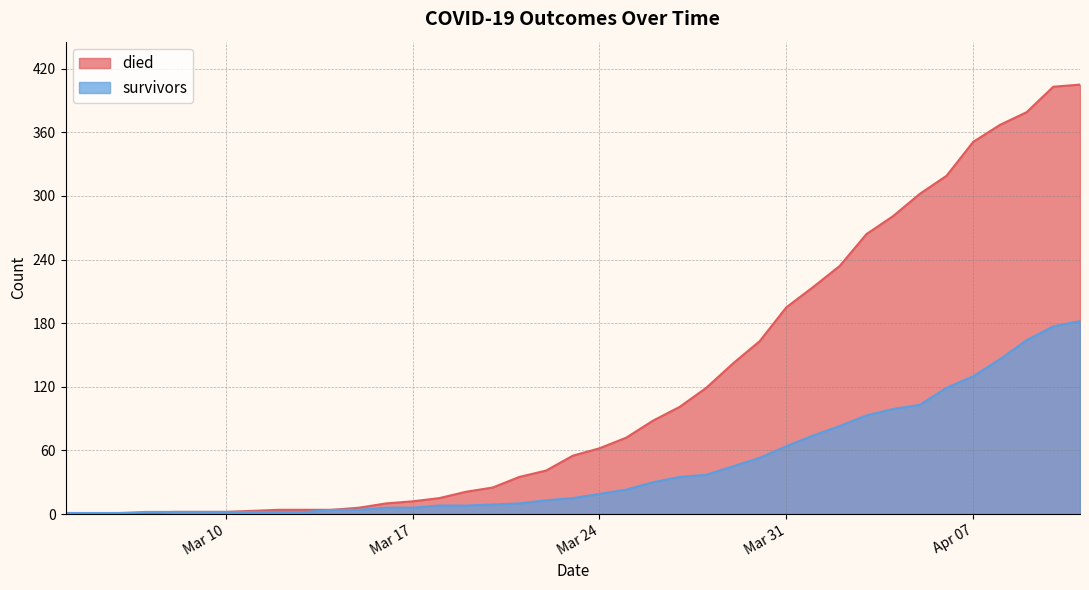

Which category has the lowest value across all series?

2020-03-04